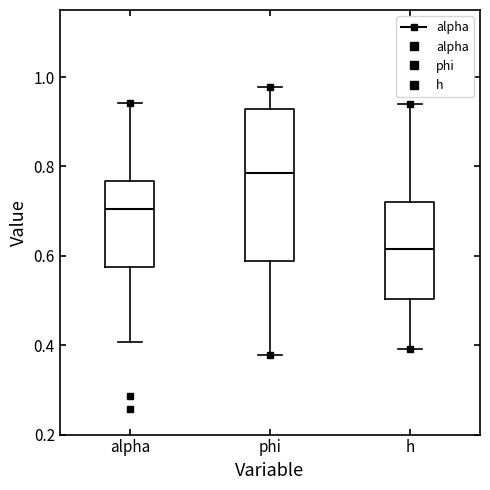

Which box's median line is the lowest?

h